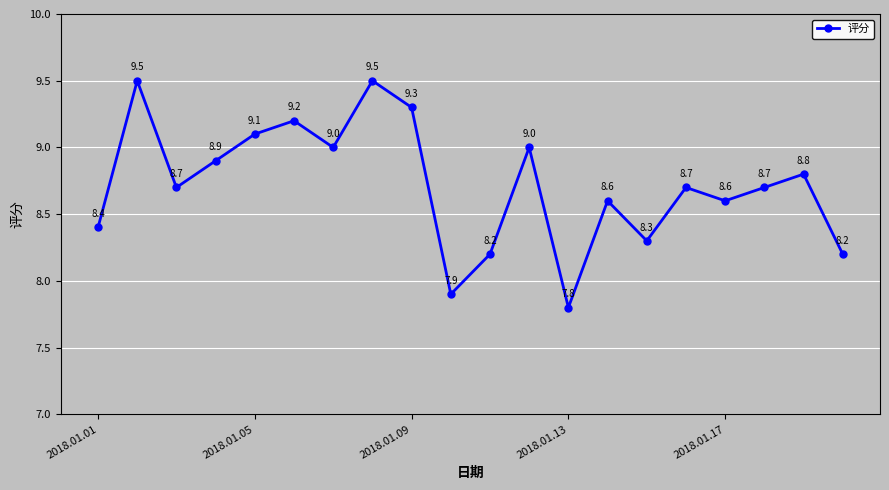

What is the difference between the maximum and minimum values?

1.7